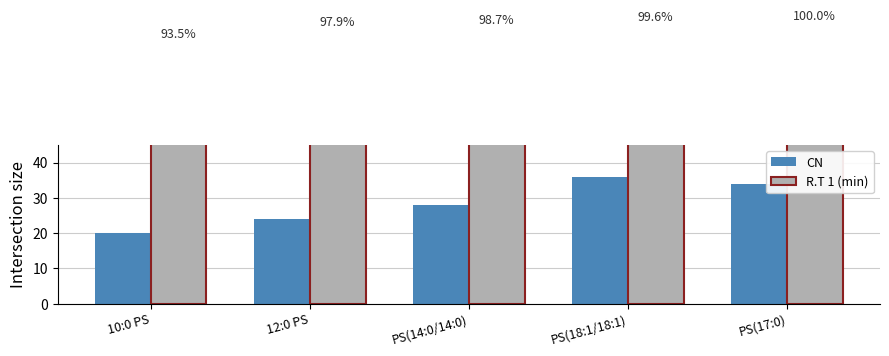

Rank the categories by CN value from lowest to highest.

10:0 PS, 12:0 PS, PS(14:0/14:0), PS(17:0), PS(18:1/18:1)